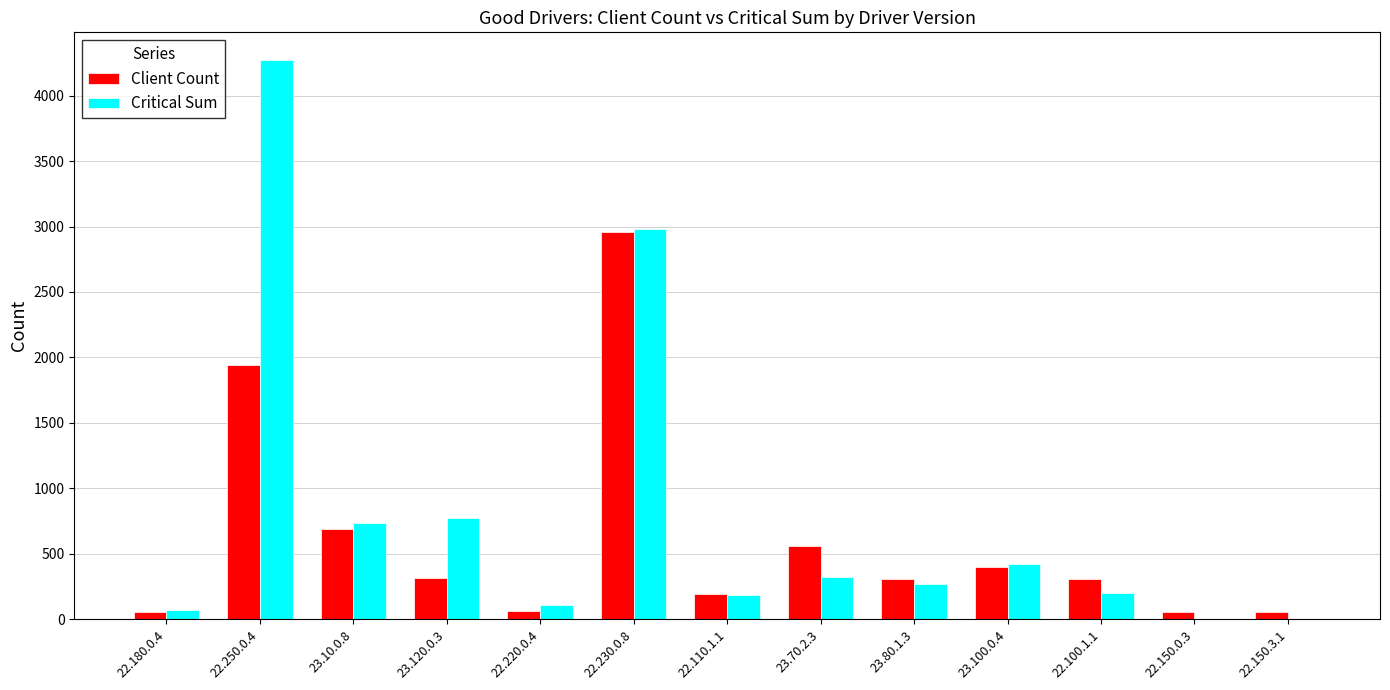

What is the total value across all series at 22.230.0.8?

5939